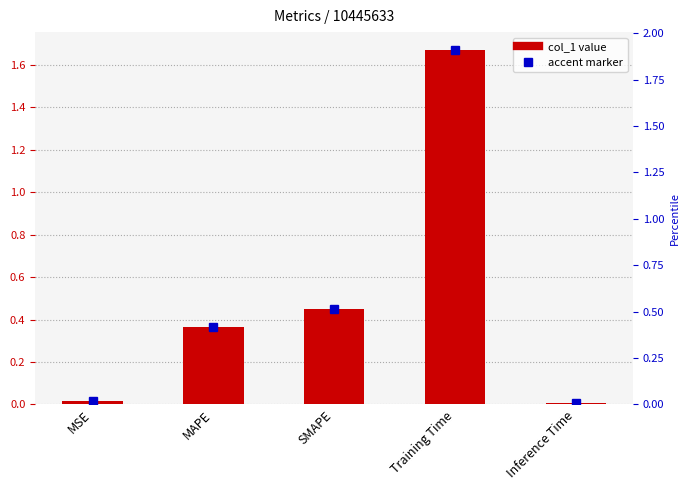

True or false: the data shows 0.4 at SMAPE.

True